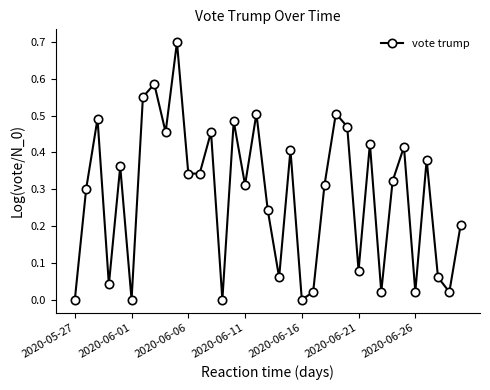

What is the greatest value displayed?

0.7